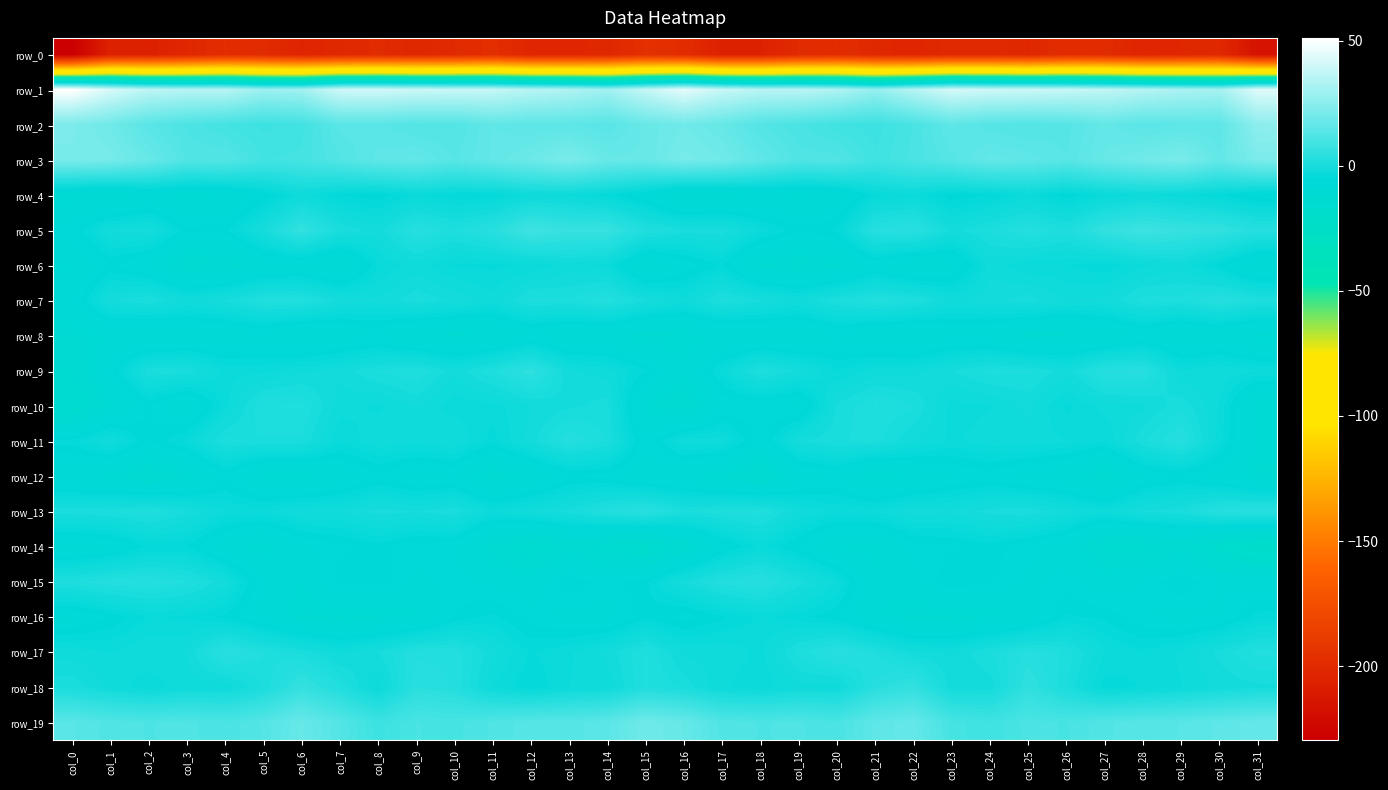

Where does the row_15 series first go above -5?

col_0